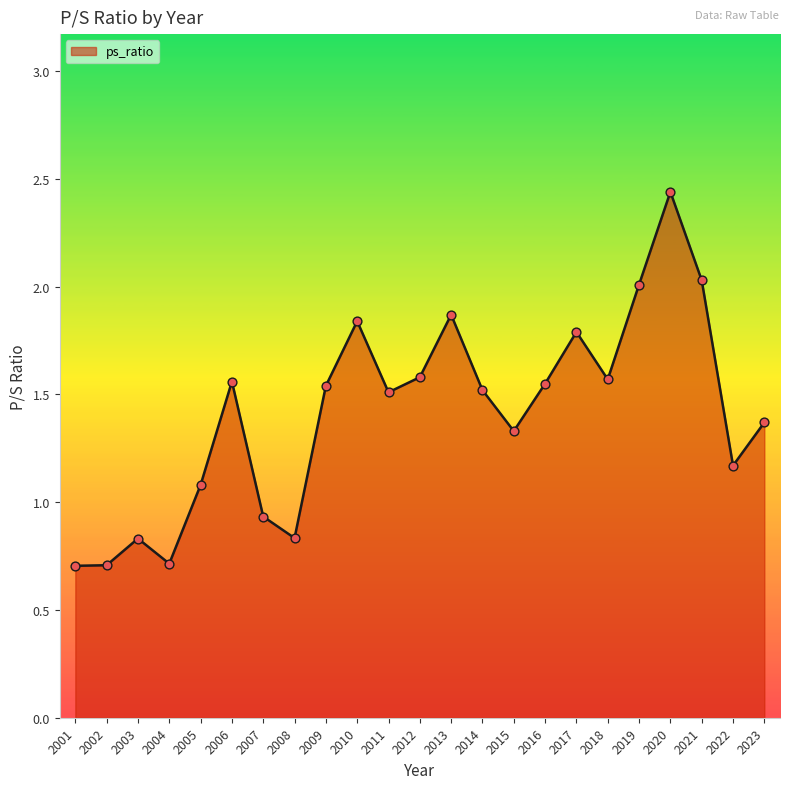

What is the change in value from 2005 to 2008?

-0.2